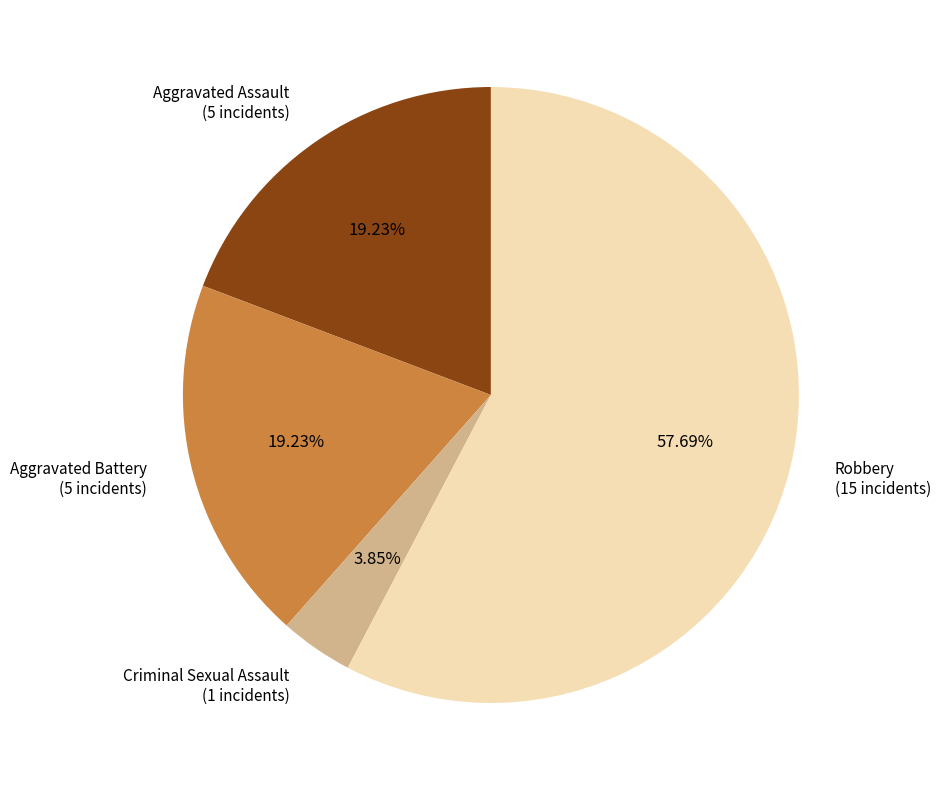

Does Robbery account for over 50% of the chart?

Yes